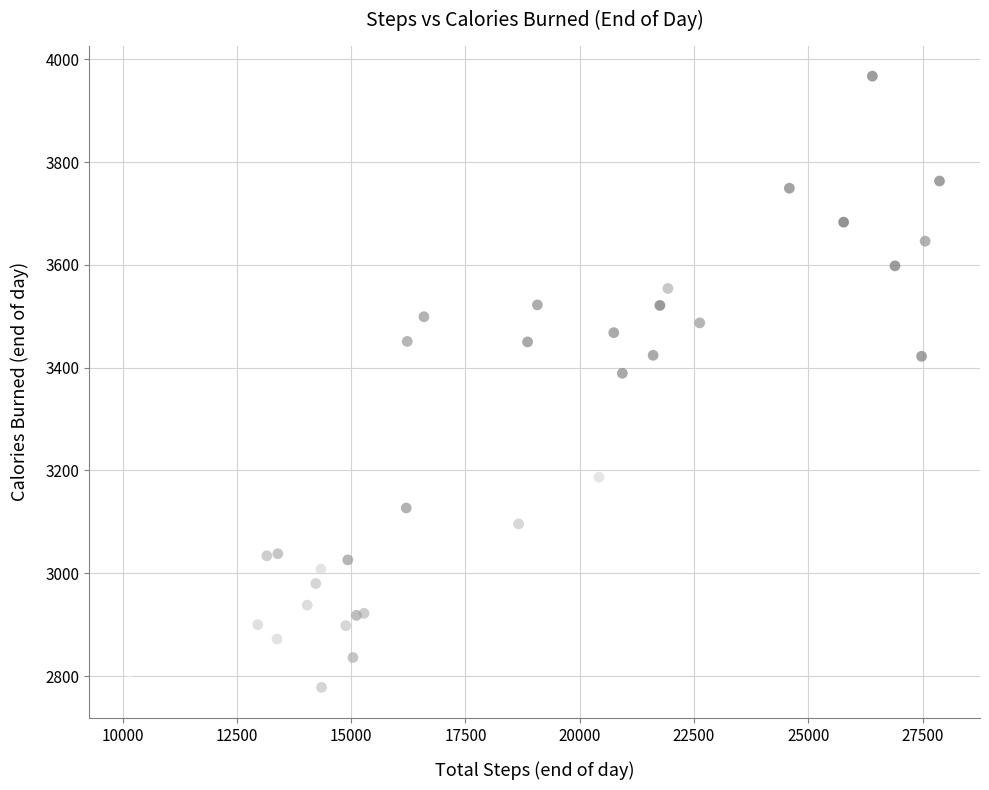

What Y value in the scatter plot is closest to 3372?

3389